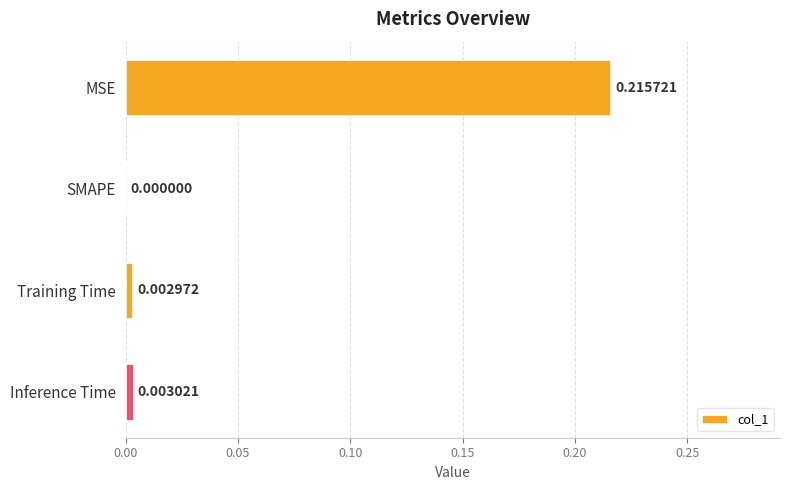

Which label corresponds to the largest value in the chart?

MSE